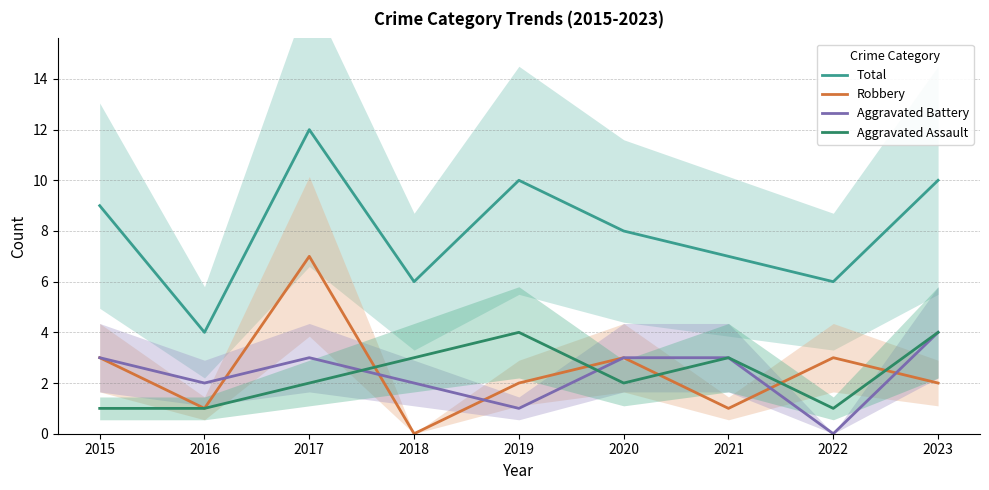

How many Robbery values are between 1 and 3?

7